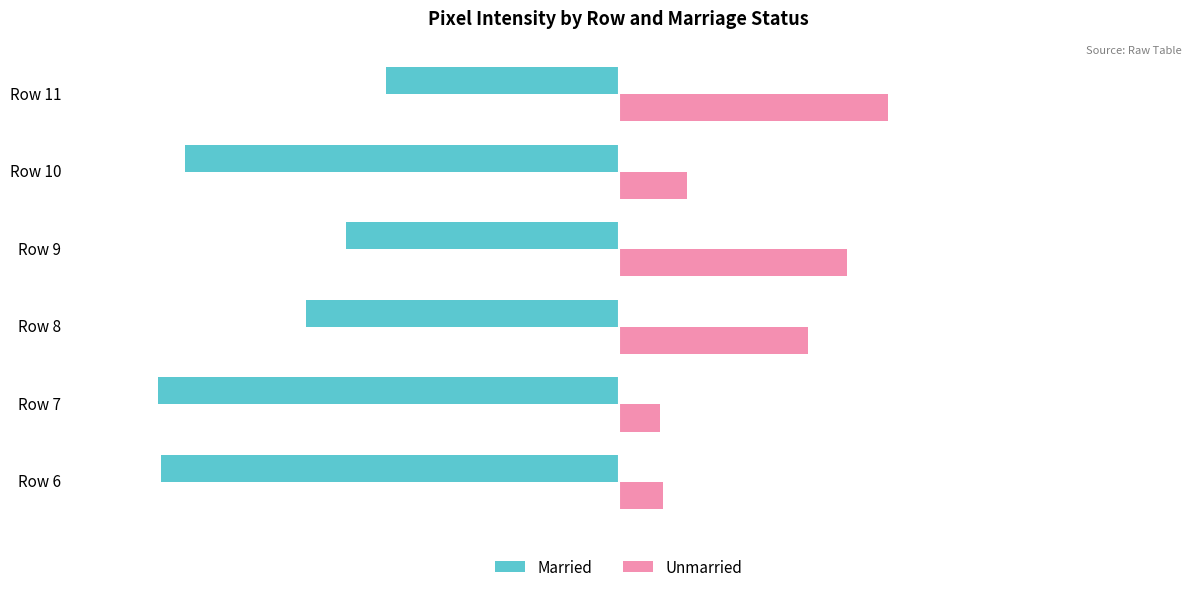

Which series has the largest total across all categories?

Unmarried